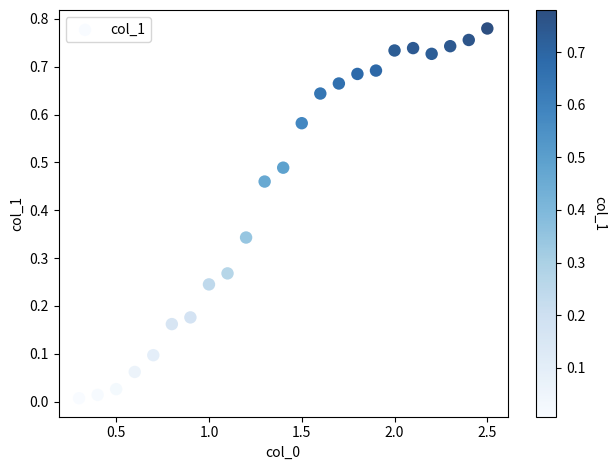

What is the range of X values (max minus min)?

2.2